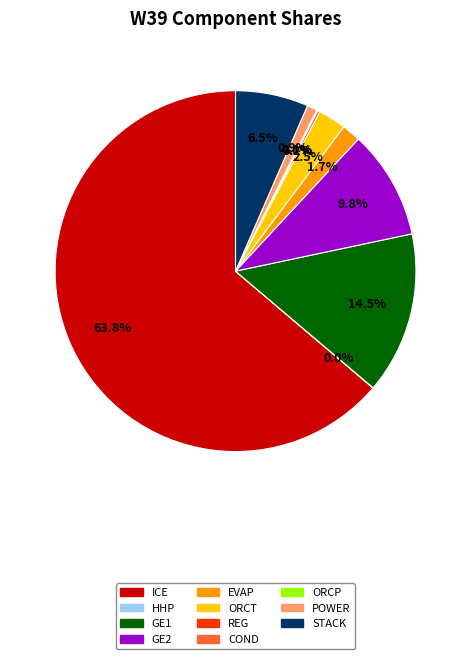

Does any single category account for the majority?

Yes